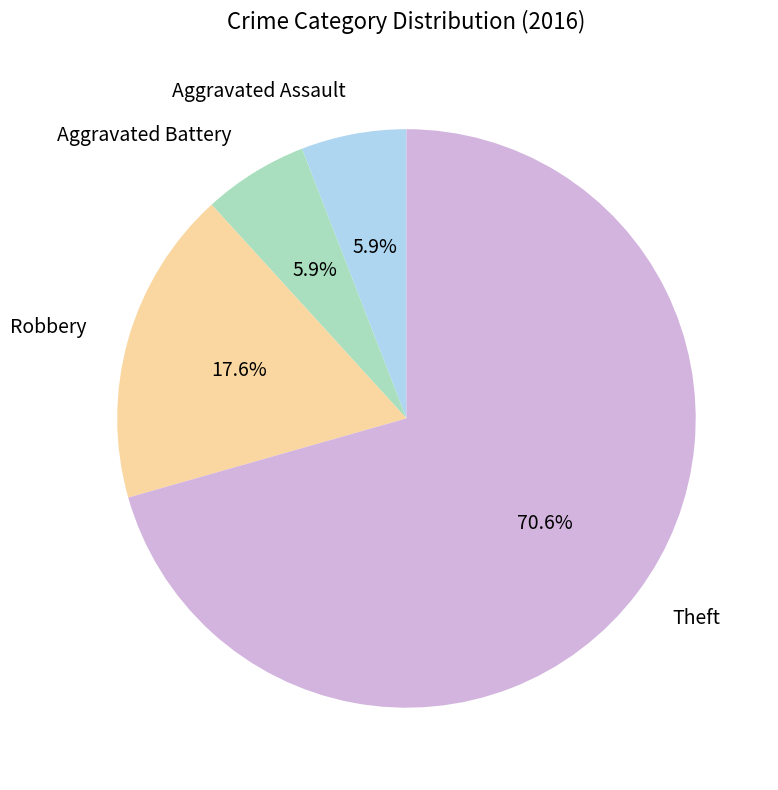

Is there a majority slice in this chart?

Yes